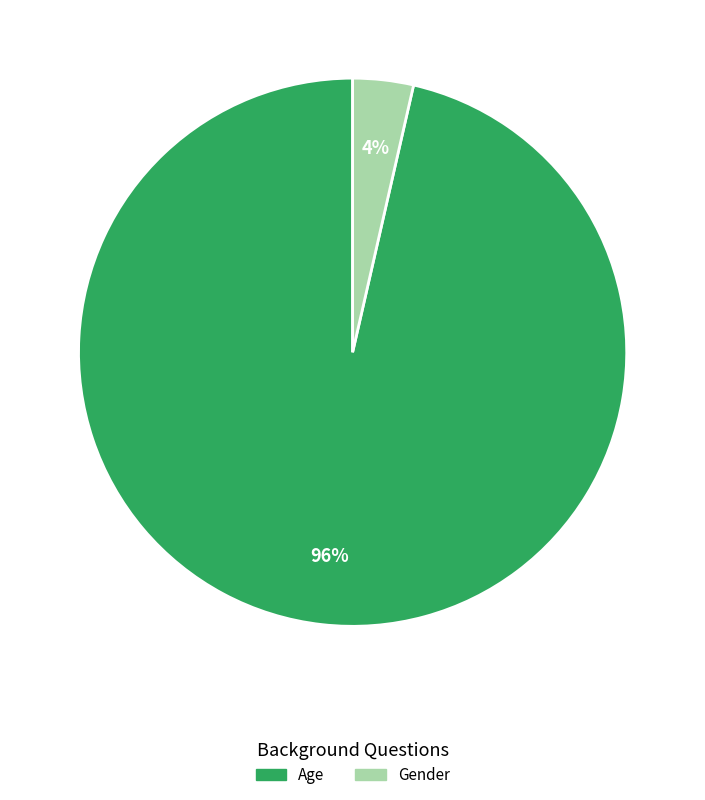

Is the sum of Age and Gender greater than half?

Yes